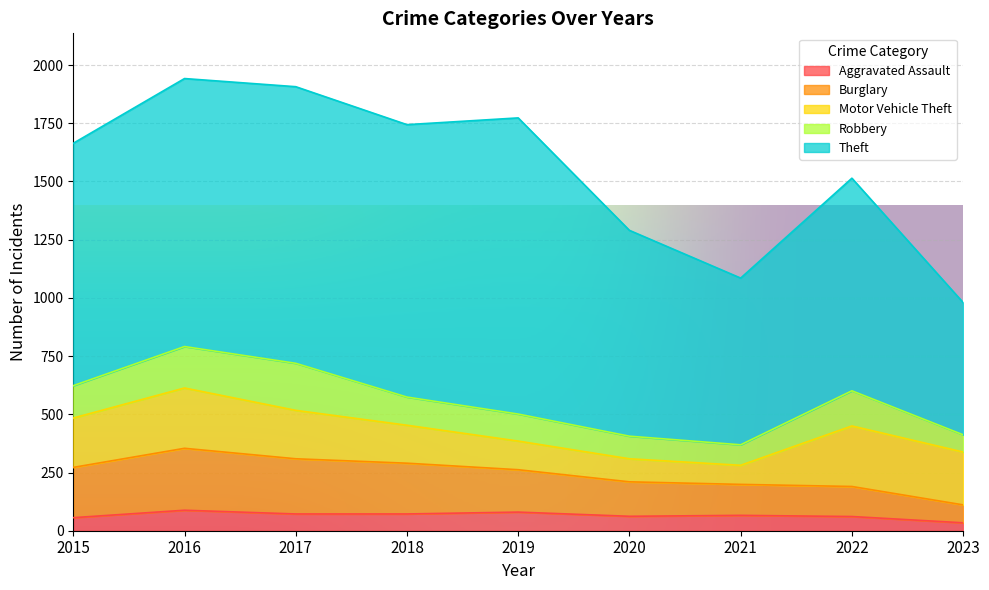

Which category has the highest value in the Burglary series?

2016